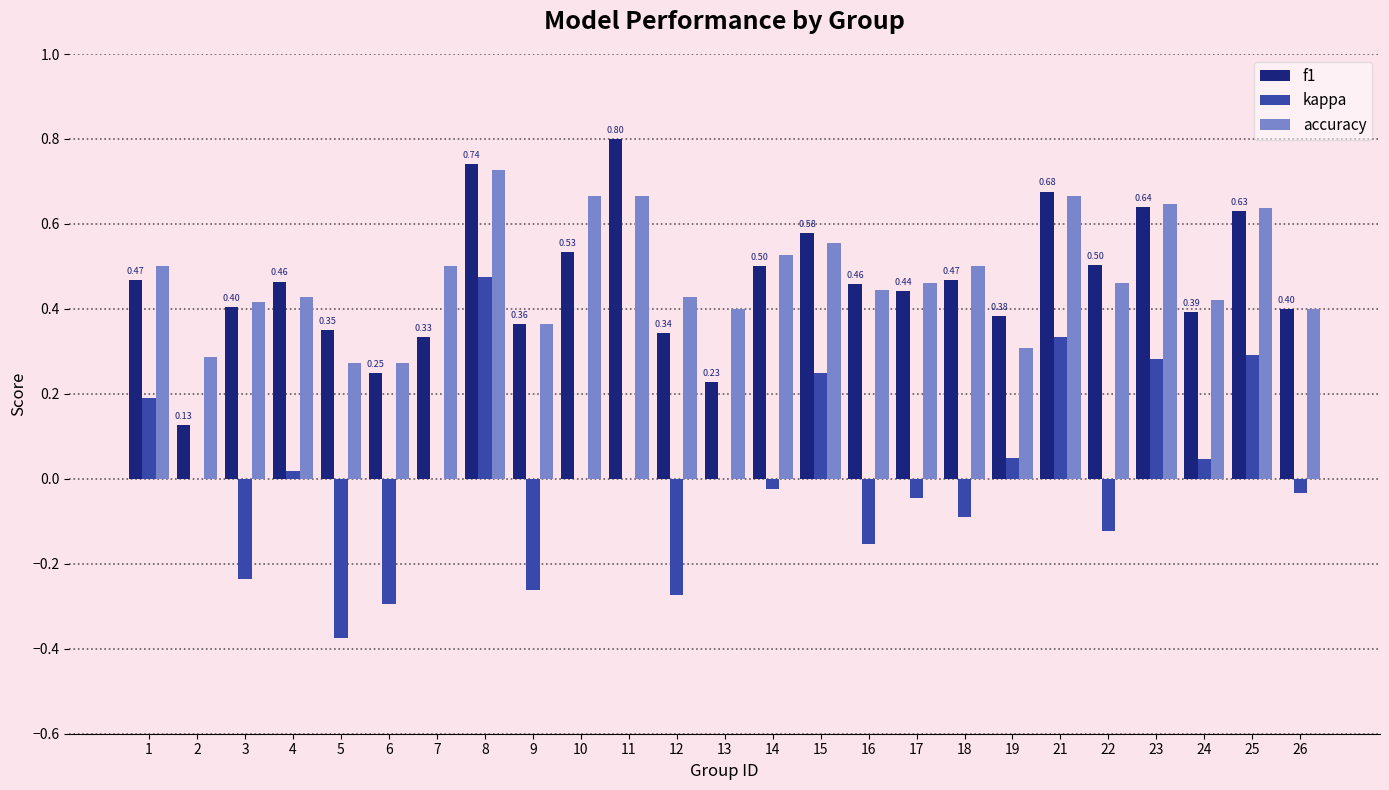

Between 4 and 8, which series saw the biggest shift?

kappa